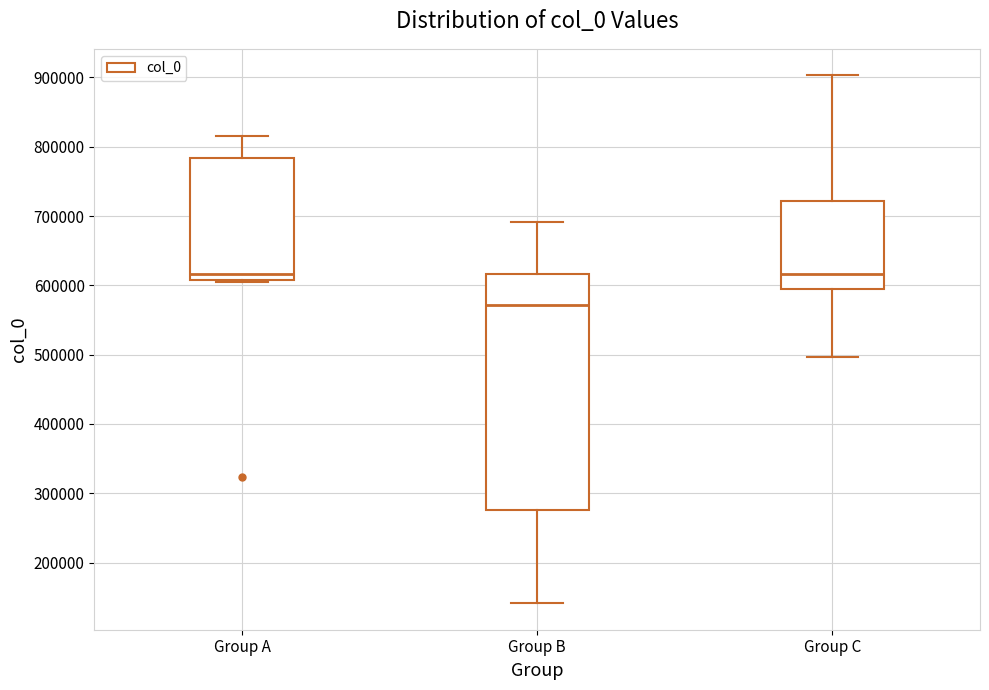

Reading left to right, transcribe this box plot: for each box, give where its median line is, the range the box spans, and where its two whiskers end, as read against the y-axis. The values are not printed on the chart, so give them approximately, as read against the axis.

Group A: median 620000, box 610000 to 780000, whiskers 600000 to 810000
Group B: median 570000, box 280000 to 620000, whiskers 140000 to 690000
Group C: median 620000, box 590000 to 720000, whiskers 500000 to 900000